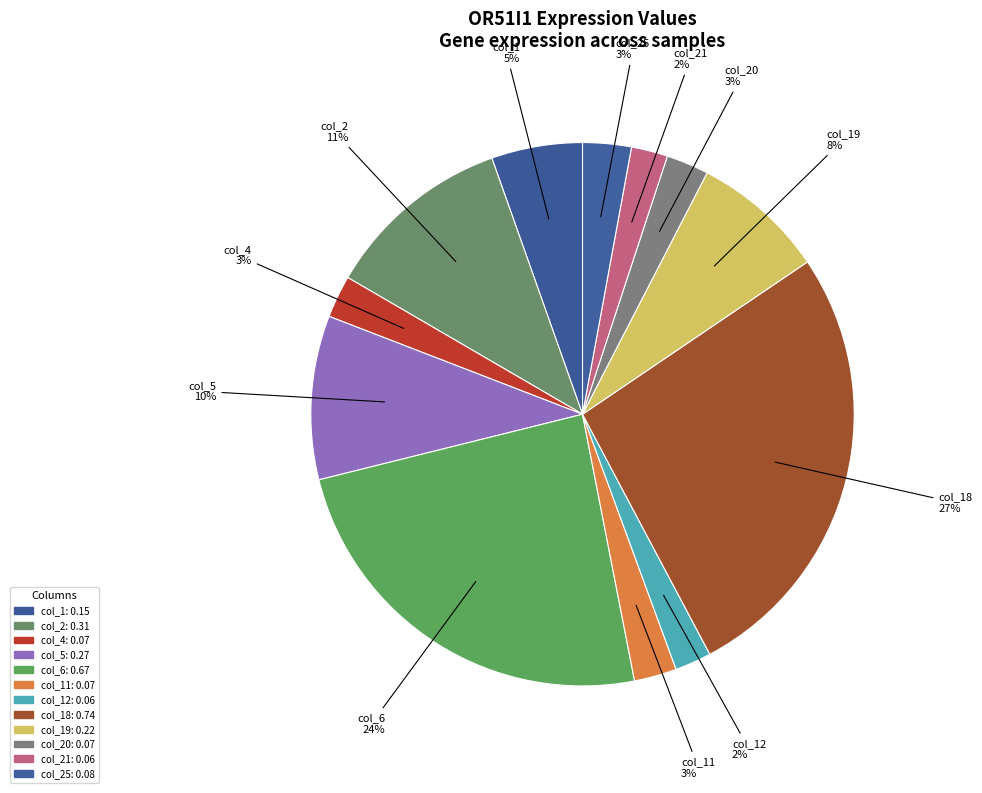

What is the largest slice in the pie chart?

col_18